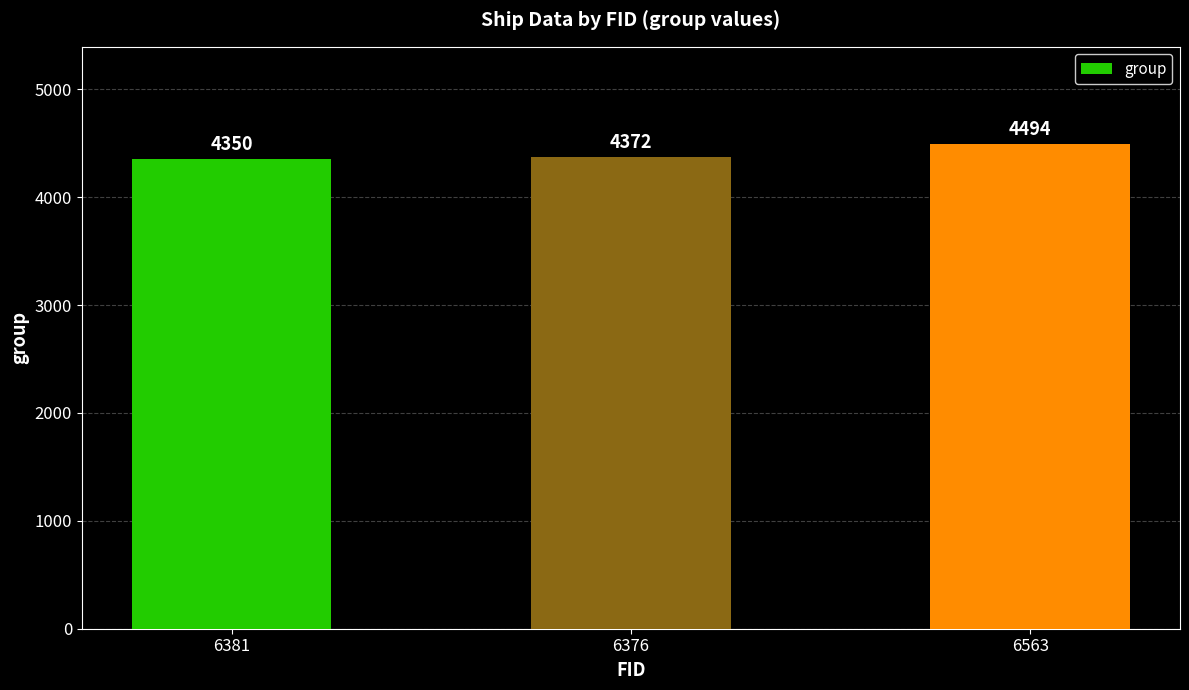

What is the difference between the values at 6376 and 6563?

122